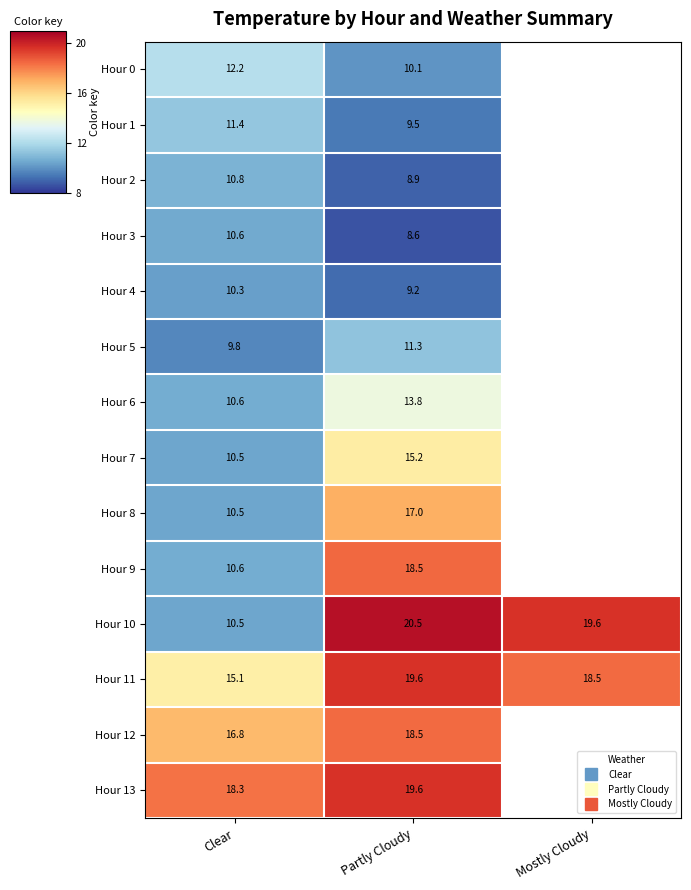

Where does the Hour 12 series first go above 16?

Clear